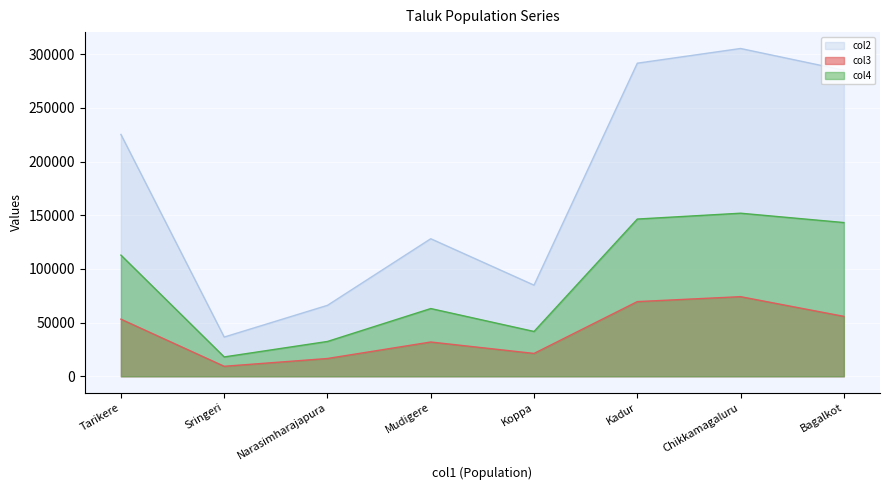

Where is col4 nearest to the value 84975?

Mudigere